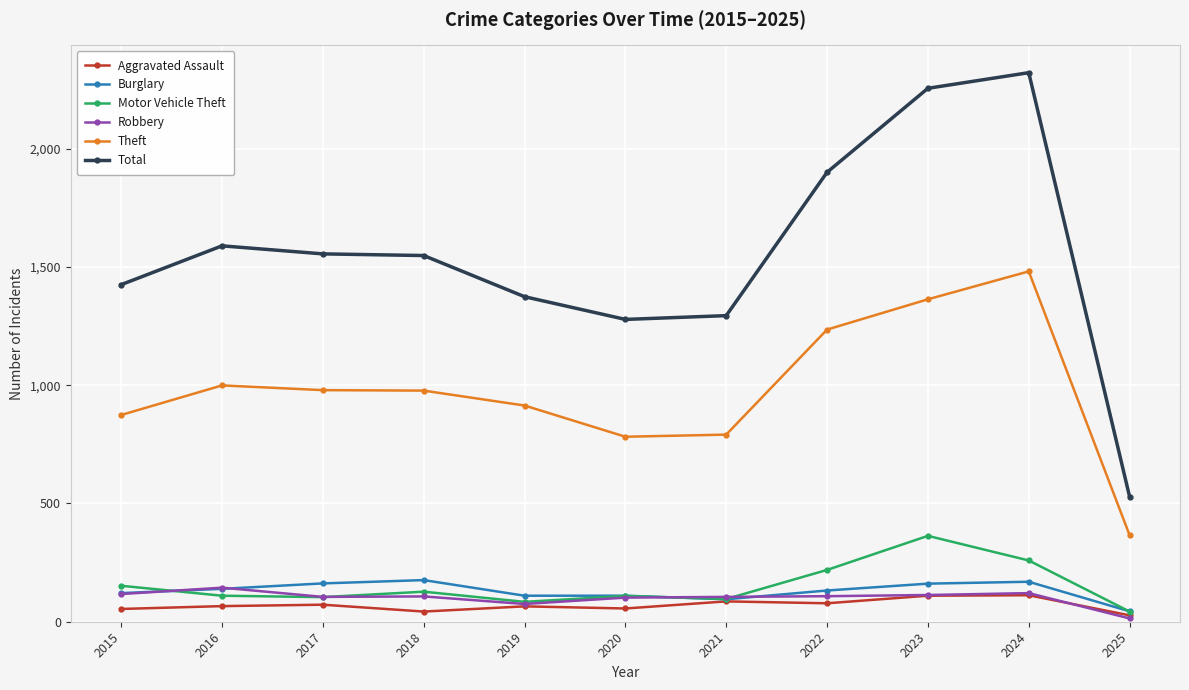

What is the difference between the second highest and minimum values in the Total series?

1726